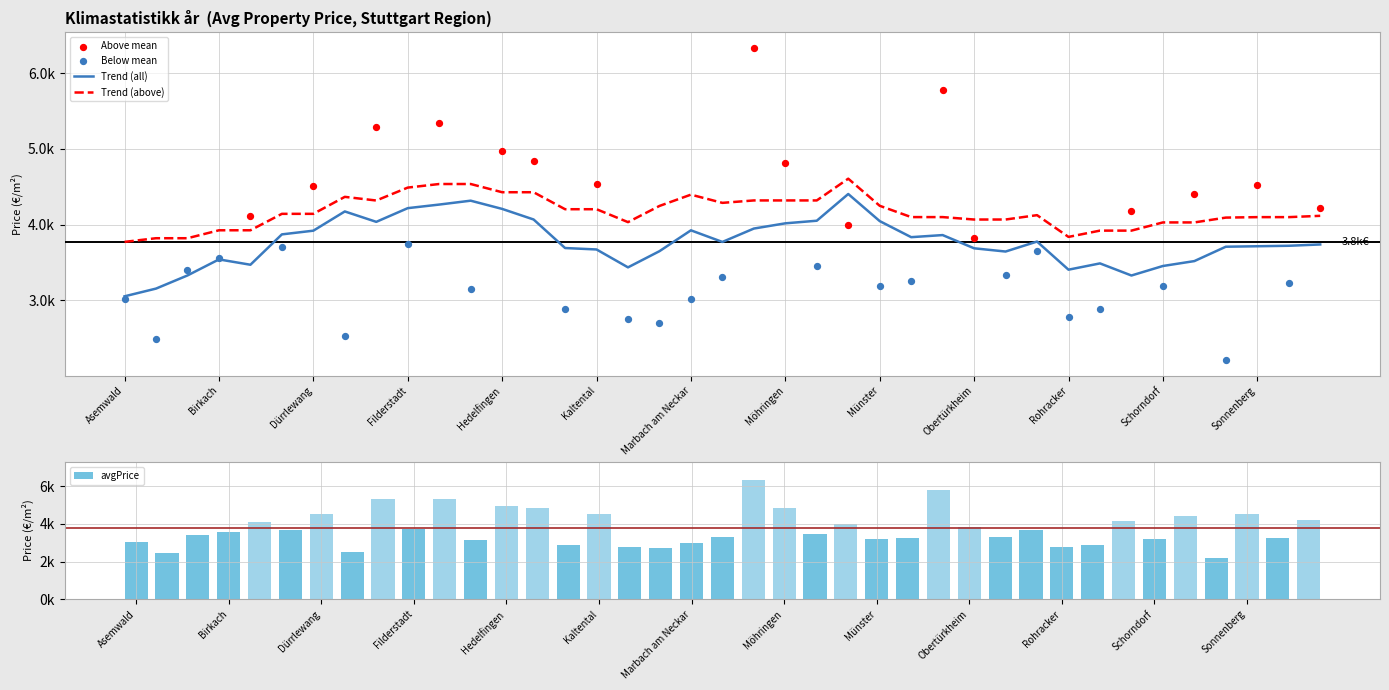

What are all the series names shown in the legend?

Trend (all), Trend (above), Above mean, Below mean, avgPrice